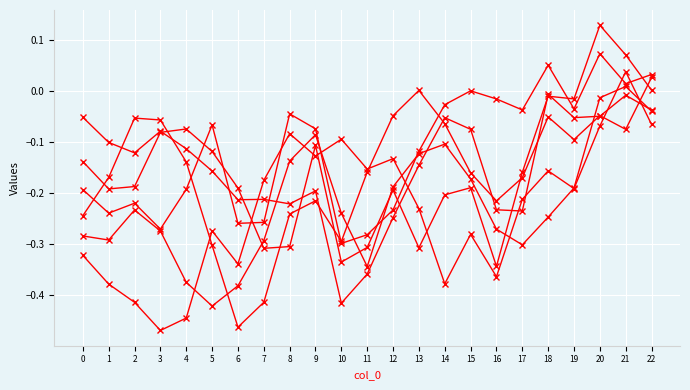

Is this an area chart (filled region under the line)?

No